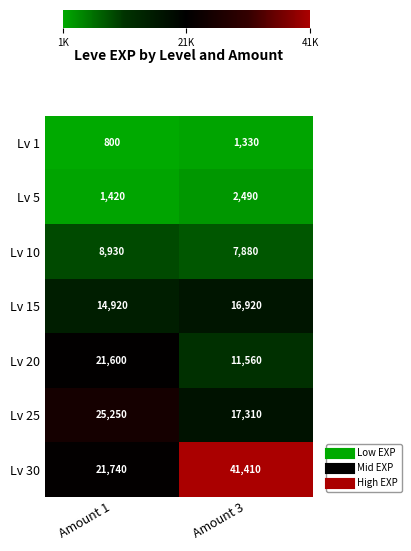

What is the total value across all series at Amount 1?

94660